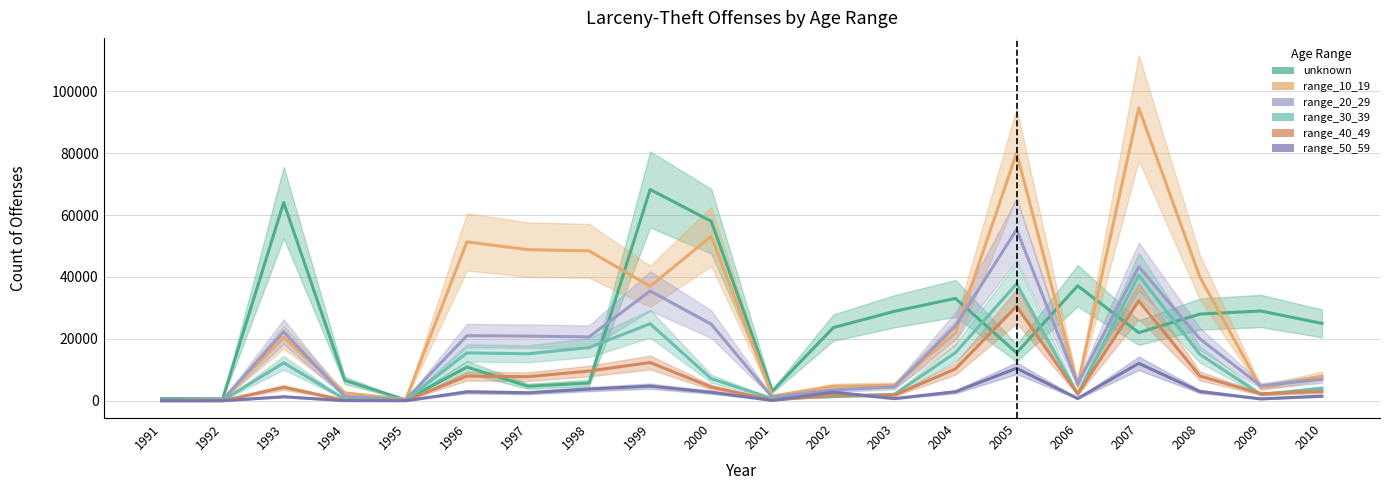

Reading right to left, transcribe all the data shown in this chart.

unknown: 25000	28998	28000	22016	37161	15473	33075	28900	23641	3145	57993	68252	5741	4689	10879	248	6600	64060	638	696
range_10_19: 8000	4118	40000	94626	5059	80057	21940	5000	4667	1504	53107	36993	48424	48828	51328	443	2522	20504	318	137
range_20_29: 7000	4811	20000	43325	5479	55311	24241	4500	3484	1156	24751	35464	20628	20892	21046	391	1378	22284	273	224
range_30_39: 4000	2027	15000	40539	2138	37803	15551	2100	1342	724	7142	24888	17205	15171	15472	188	510	12259	76	113
range_40_49: 3000	2265	8000	32263	2235	30514	10300	1800	1721	239	4417	12352	9599	7768	7967	61	145	4345	13	9
range_50_59: 1500	604	3000	12081	727	10502	2918	700	2778	104	2733	4729	3767	2582	2888	13	35	1298	3	1